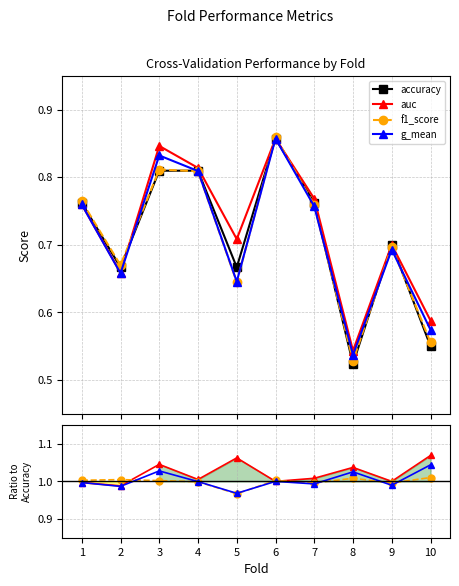

What is the average value of the accuracy series?

0.7